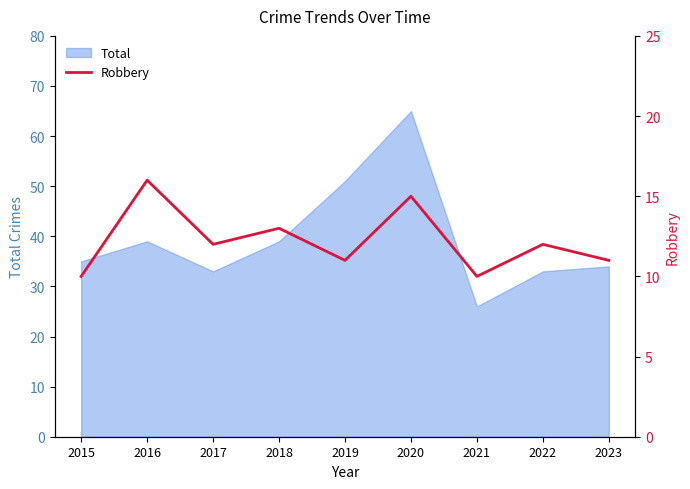

The value of Total at 2017 is 33. True or false?

True